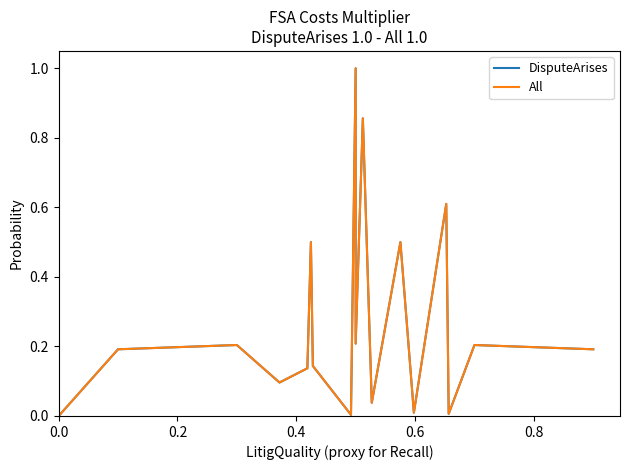

Count the number of data series in this chart.

2